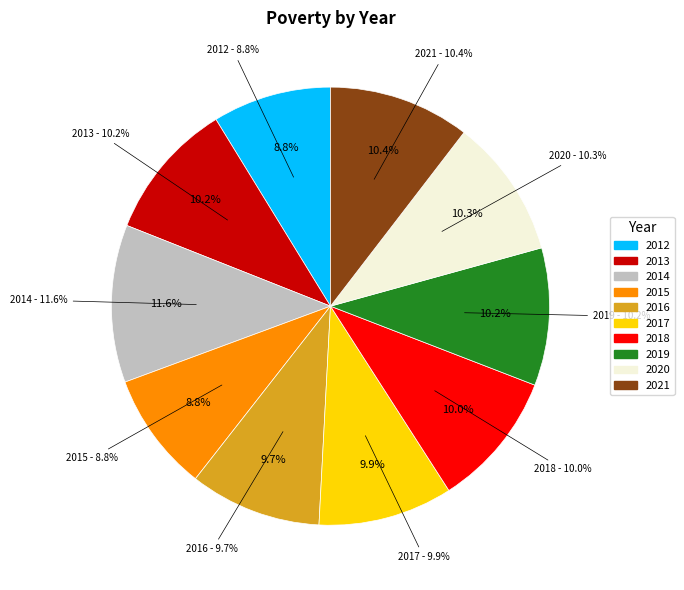

To the nearest percent, what percentage of the pie is 2016?

10%